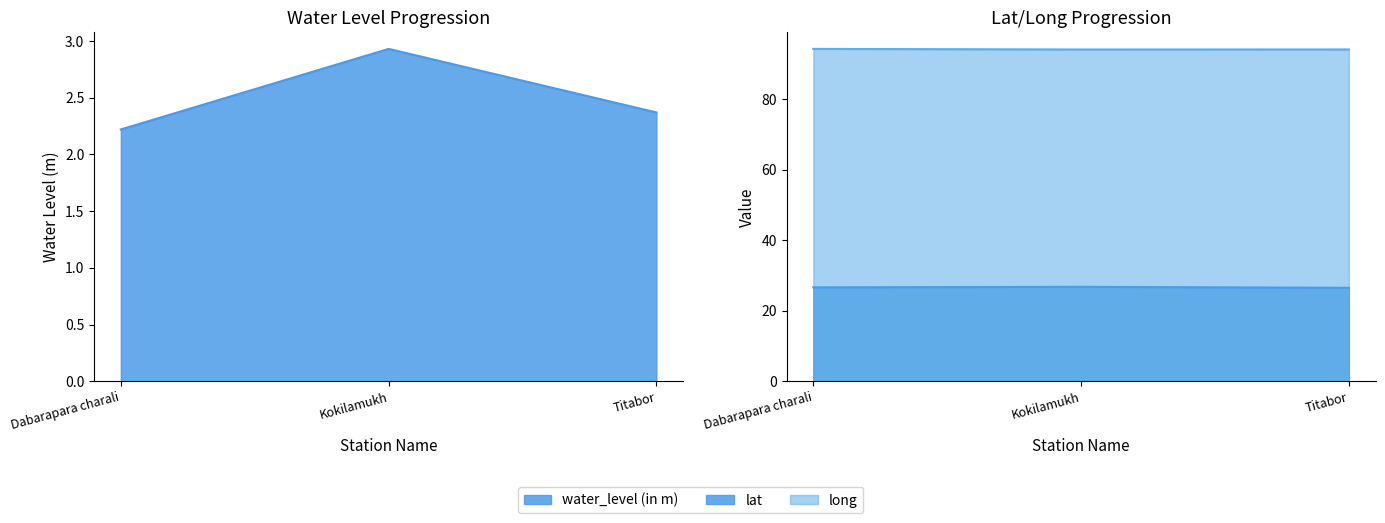

What is the maximum value for water_level (in m)?

2.9